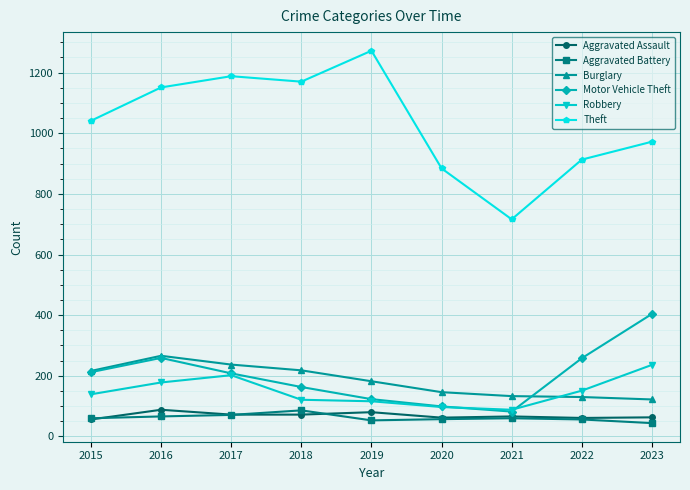

What is the lowest value of the Theft series?

716